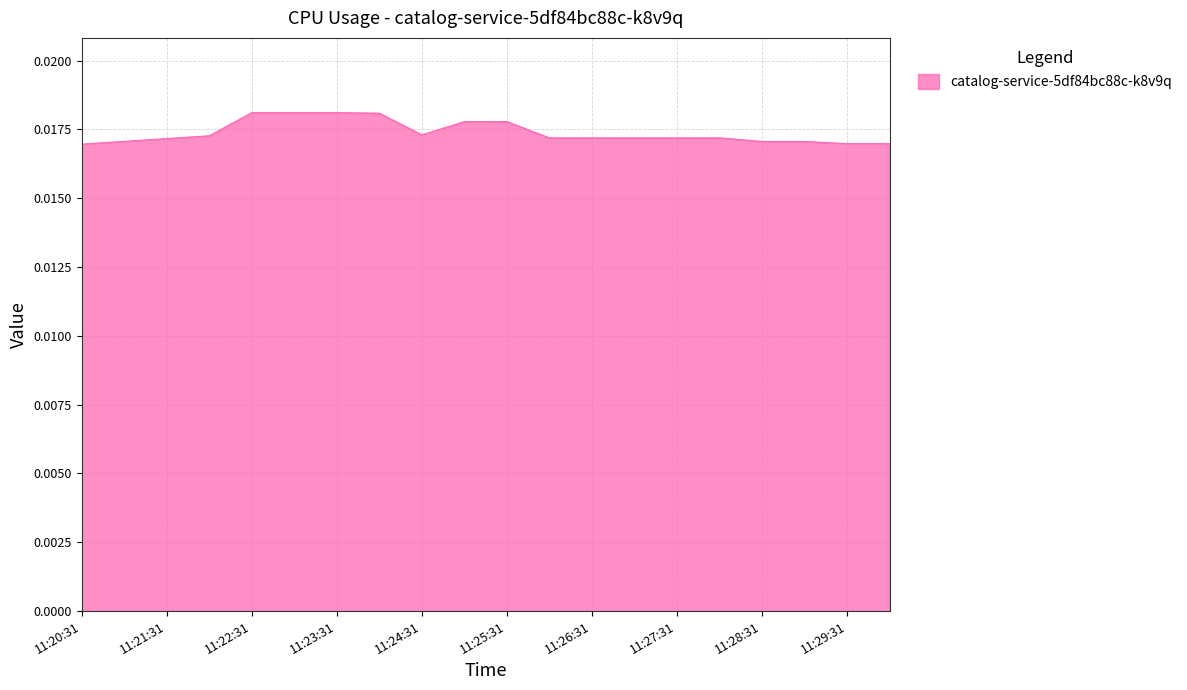

List the labels in order of value, smallest first.

11:20:31, 11:29:31, 11:30:01, 11:28:31, 11:29:01, 11:21:01, 11:21:31, 11:26:01, 11:26:31, 11:27:01, 11:27:31, 11:28:01, 11:22:01, 11:24:31, 11:25:01, 11:25:31, 11:24:01, 11:22:31, 11:23:01, 11:23:31